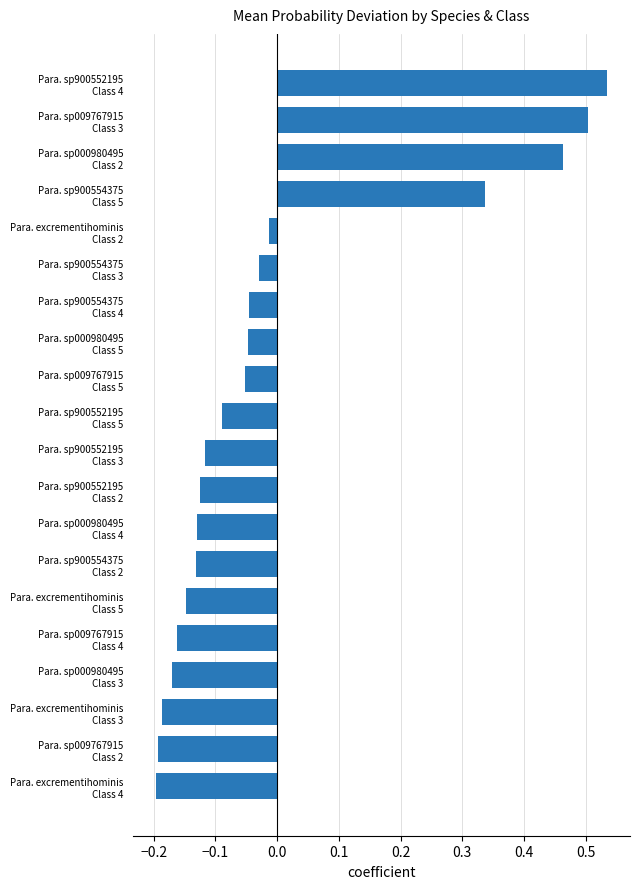

What is the difference between the second highest and second lowest values?

0.7